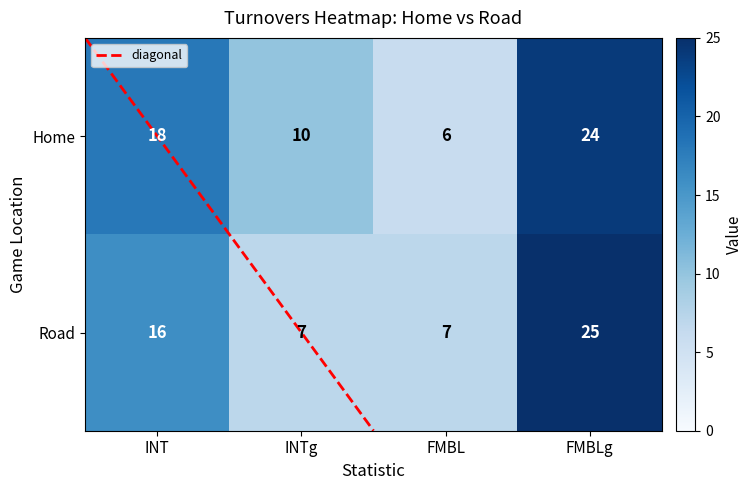

Count the number of data series in this chart.

2